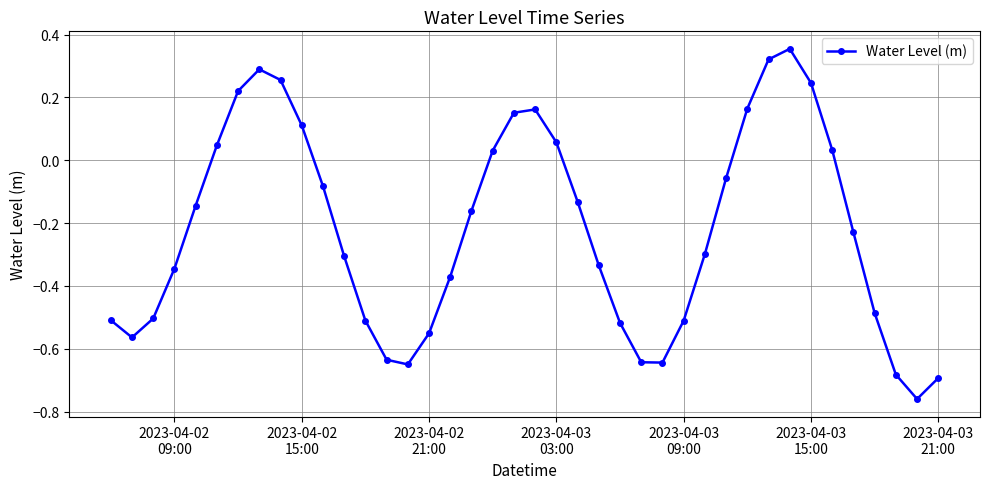

How many points are lower than both their immediate neighbors (excluding endpoints)?

4